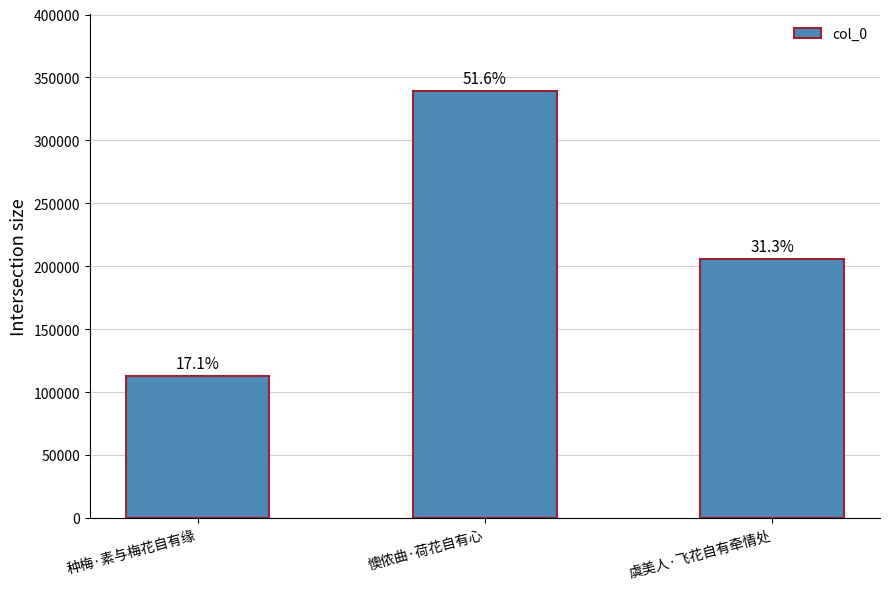

List the labels in order of value, largest first.

懊侬曲·荷花自有心, 虞美人·飞花自有牵情处, 种梅·素与梅花自有缘